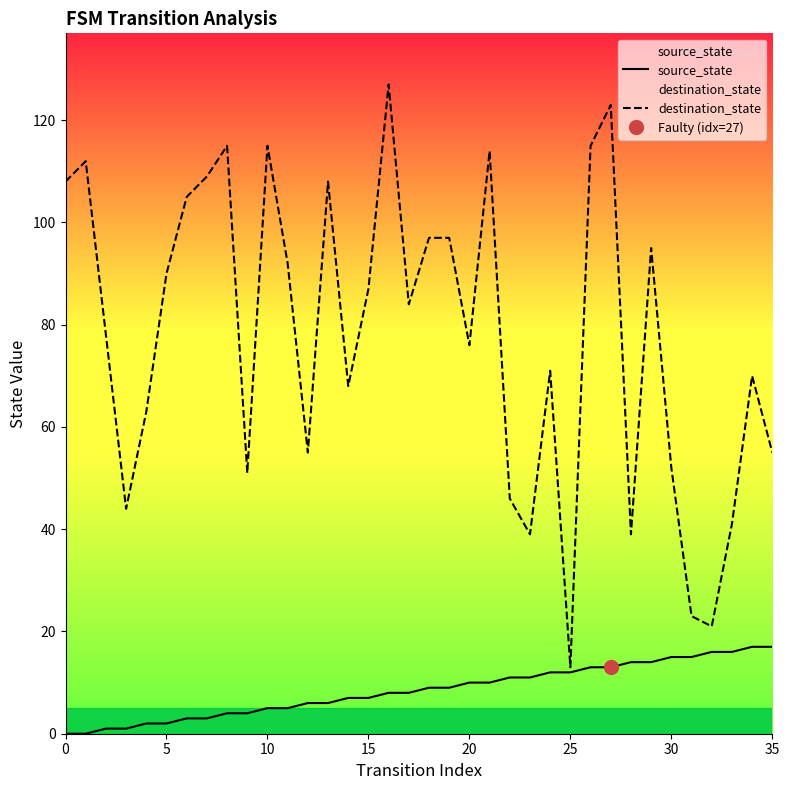

What is the label of the 10th point from the left?

9